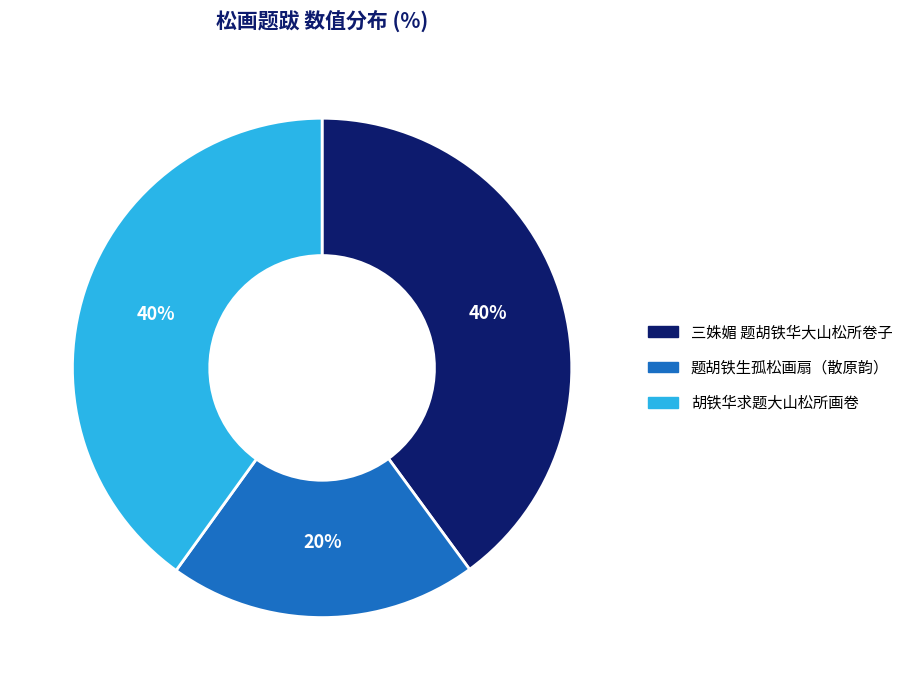

To the nearest percent, what is the difference between the largest and smallest slice percentages?

20%